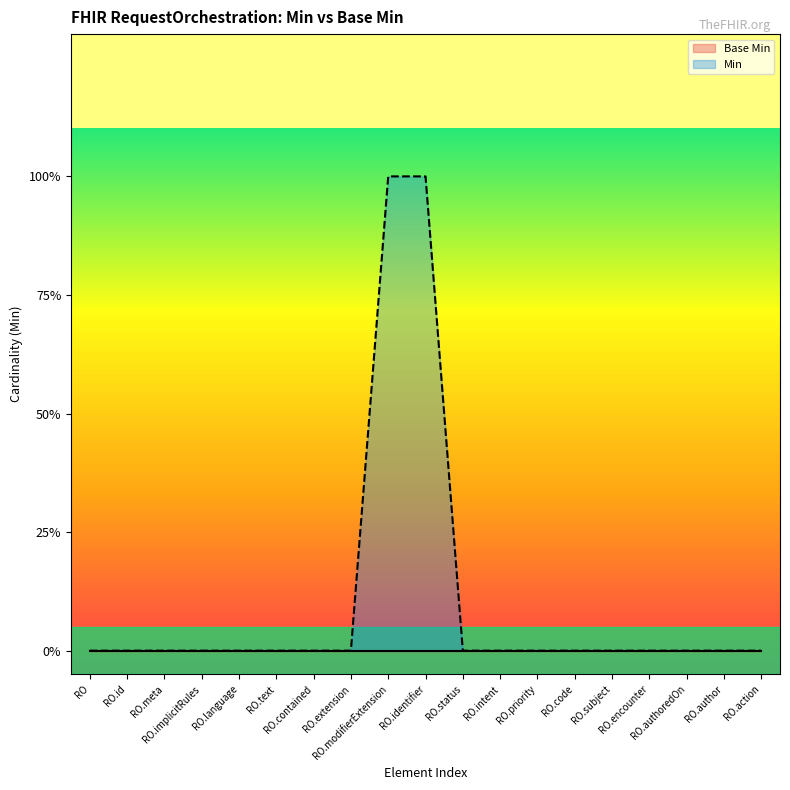

True or false: there are more than 1 points higher than both neighbors.

False